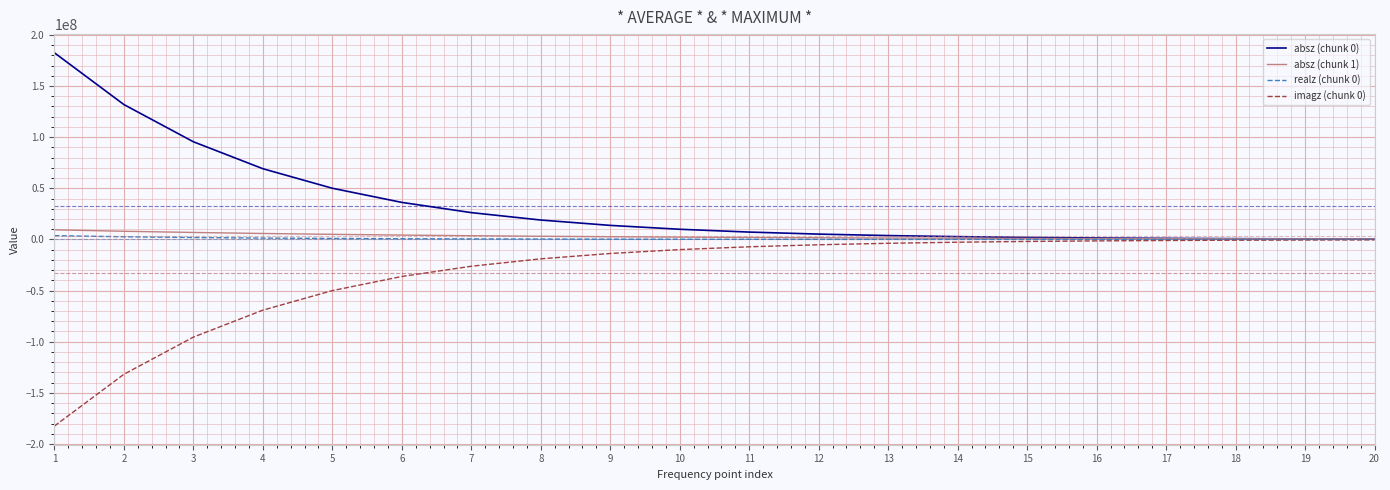

What is the greatest value displayed?

182521000.0